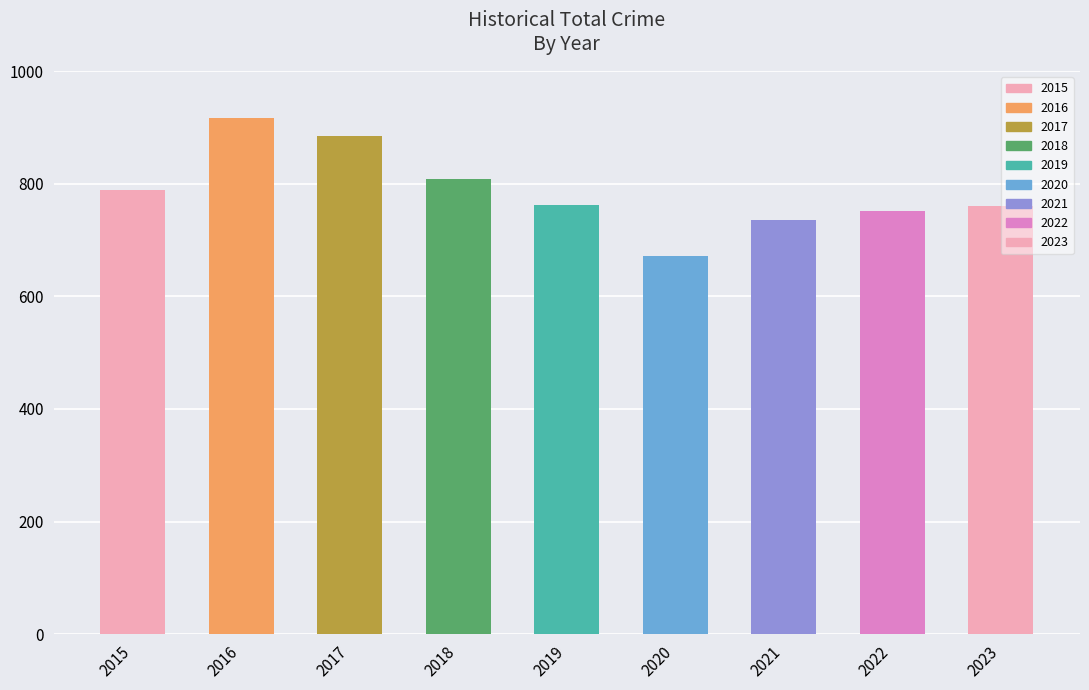

At which label does the data first exceed 762?

2015